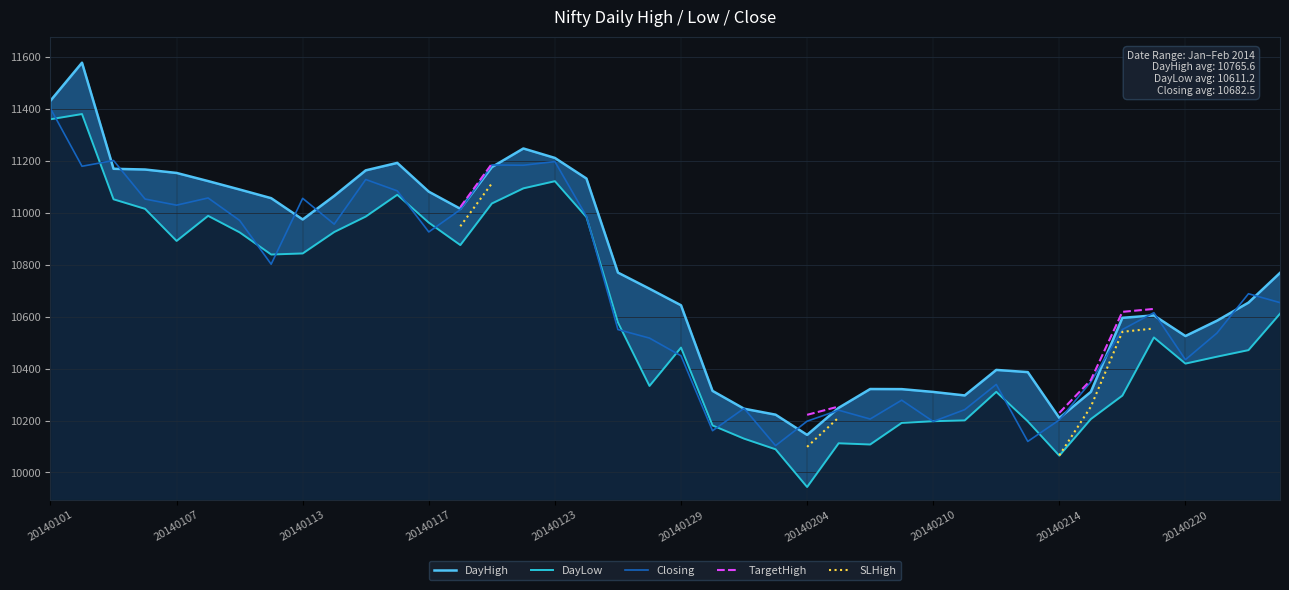

True or false: Closing and TargetHigh intersect in this chart.

False